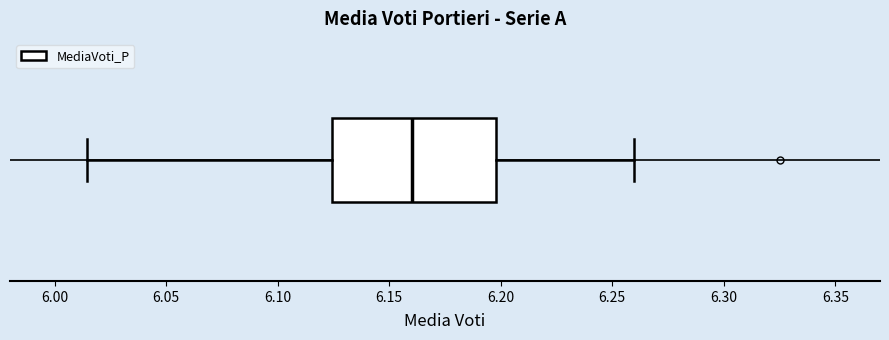

Read this box plot against the x-axis: the position of the median line, the range covered by the box, and the ends of both whiskers. The values are not printed on the chart, so give them approximately, as read against the axis.

median 6.160, box 6.125 to 6.200, whiskers 6.015 to 6.260